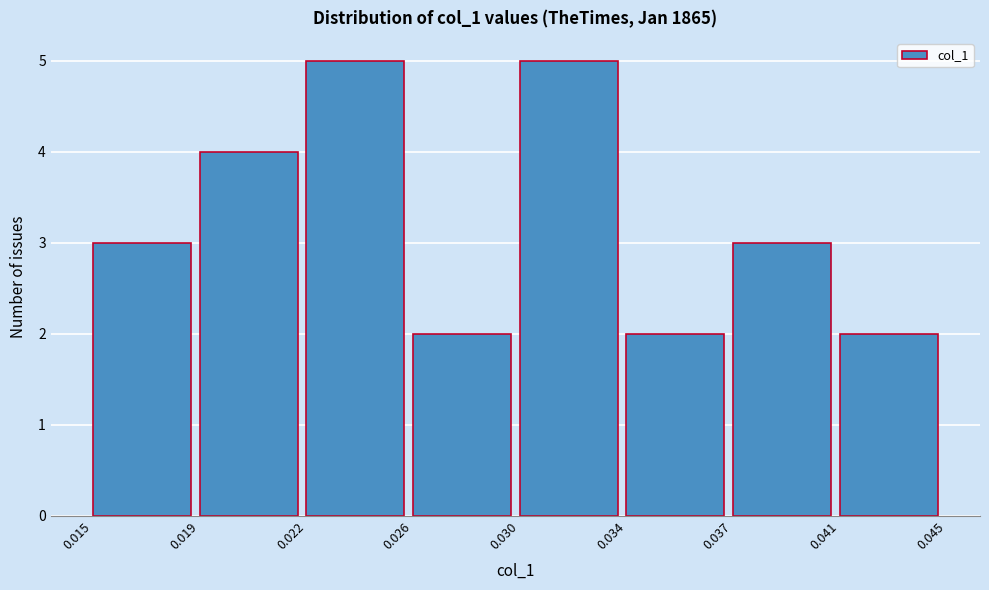

Reading left to right, extract all data points from this chart.

0.015=3	0.019=4	0.022=5	0.026=2	0.030=5	0.034=2	0.037=3	0.041=2